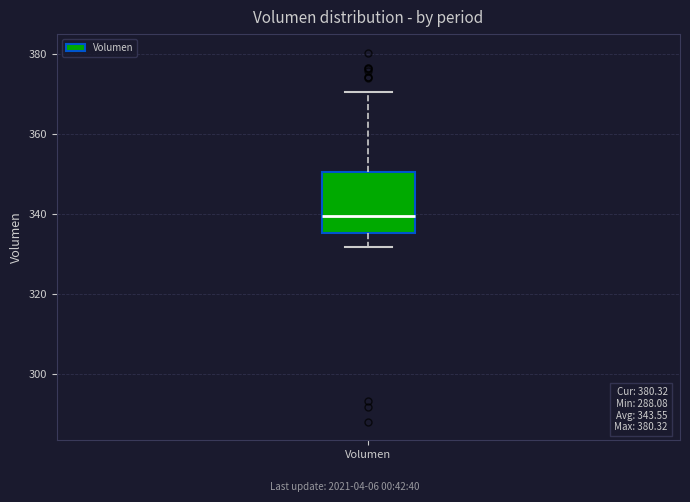

Read this box plot against the y-axis: the position of the median line, the range covered by the box, and the ends of both whiskers. The values are not printed on the chart, so give them approximately, as read against the axis.

median 340, box 336 to 350, whiskers 332 to 370